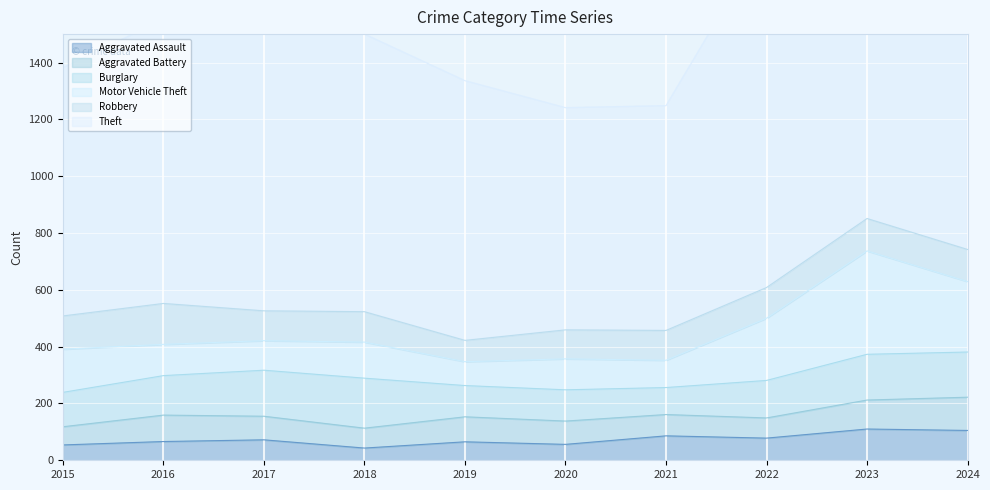

At which category does Robbery reach its first local peak?

2016